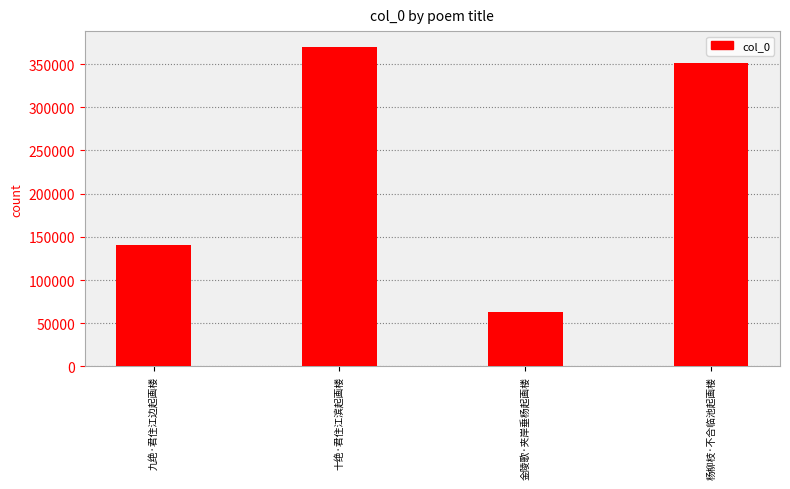

Count the number of data series in this chart.

1